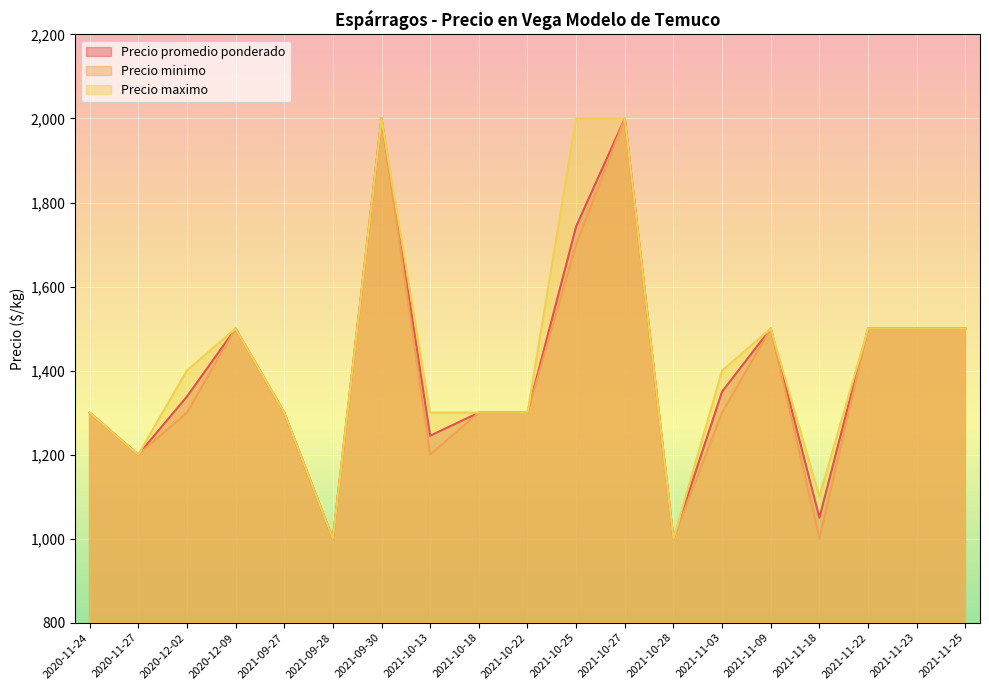

Which has a higher value, 2021-11-18 or 2021-11-25?

2021-11-25